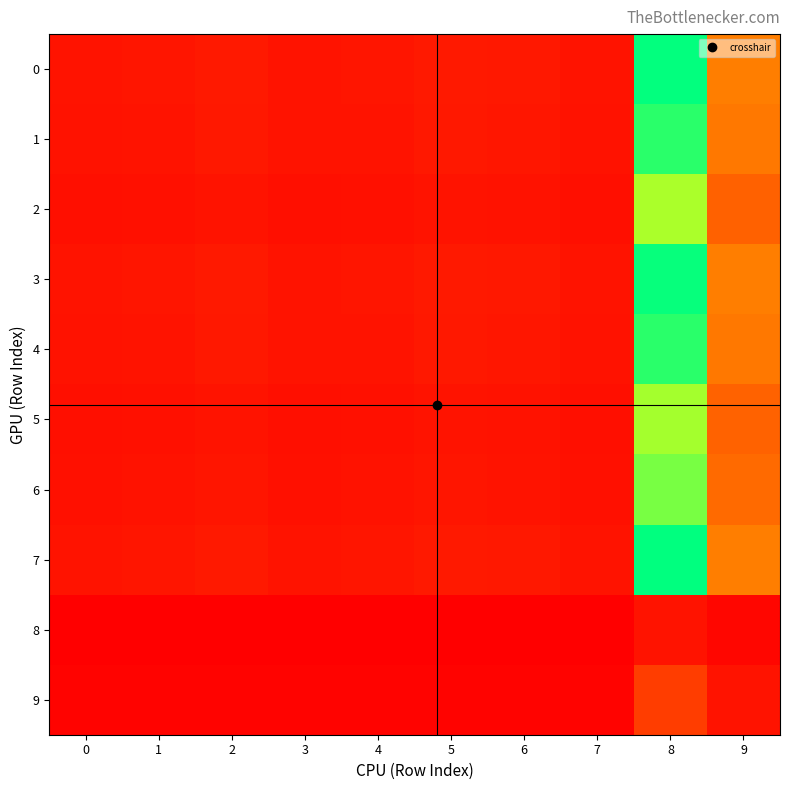

Which series has the largest range (max minus min)?

7